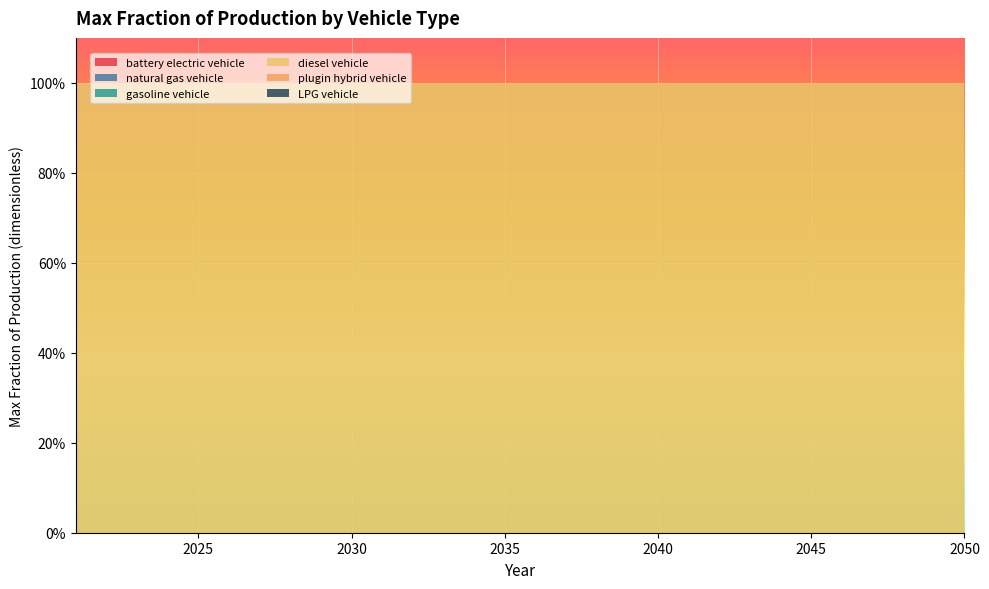

Reading left to right, list all the values displayed in this chart.

battery electric vehicle: 2021=0	2022=0	2023=0	2024=0	2025=0	2026=0	2027=0	2028=0	2029=0	2030=0	2031=0	2032=0	2033=0	2034=0	2035=0	2036=0	2037=0	2038=0	2039=0	2040=0	2041=0	2042=0	2043=0	2044=0	2045=0	2046=0	2047=0	2048=0	2049=0	2050=0
natural gas vehicle: 2021=0	2022=0	2023=0	2024=0	2025=0	2026=0	2027=0	2028=0	2029=0	2030=0	2031=0	2032=0	2033=0	2034=0	2035=0	2036=0	2037=0	2038=0	2039=0	2040=0	2041=0	2042=0	2043=0	2044=0	2045=0	2046=0	2047=0	2048=0	2049=0	2050=0
gasoline vehicle: 2021=0	2022=0	2023=0	2024=0	2025=0	2026=0	2027=0	2028=0	2029=0	2030=0	2031=0	2032=0	2033=0	2034=0	2035=0	2036=0	2037=0	2038=0	2039=0	2040=0	2041=0	2042=0	2043=0	2044=0	2045=0	2046=0	2047=0	2048=0	2049=0	2050=0
diesel vehicle: 2021=1	2022=1	2023=1	2024=1	2025=1	2026=1	2027=1	2028=1	2029=1	2030=1	2031=1	2032=1	2033=1	2034=1	2035=1	2036=1	2037=1	2038=1	2039=1	2040=1	2041=1	2042=1	2043=1	2044=1	2045=1	2046=1	2047=1	2048=1	2049=1	2050=1
plugin hybrid vehicle: 2021=0	2022=0	2023=0	2024=0	2025=0	2026=0	2027=0	2028=0	2029=0	2030=0	2031=0	2032=0	2033=0	2034=0	2035=0	2036=0	2037=0	2038=0	2039=0	2040=0	2041=0	2042=0	2043=0	2044=0	2045=0	2046=0	2047=0	2048=0	2049=0	2050=0
LPG vehicle: 2021=0	2022=0	2023=0	2024=0	2025=0	2026=0	2027=0	2028=0	2029=0	2030=0	2031=0	2032=0	2033=0	2034=0	2035=0	2036=0	2037=0	2038=0	2039=0	2040=0	2041=0	2042=0	2043=0	2044=0	2045=0	2046=0	2047=0	2048=0	2049=0	2050=0